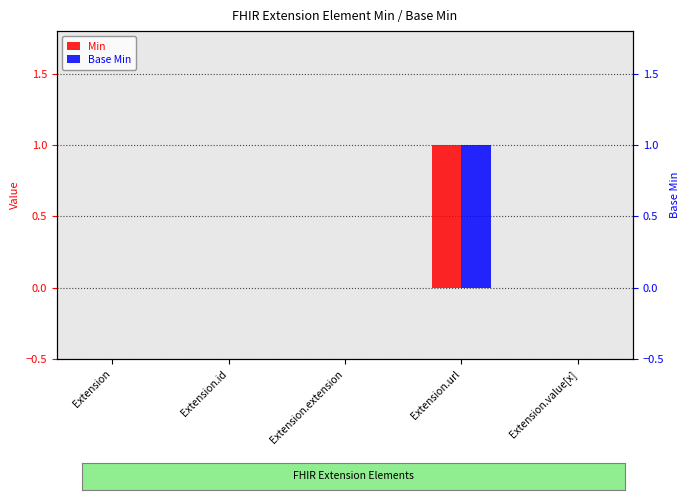

Between Extension and Extension.id, which series saw the biggest shift?

Min